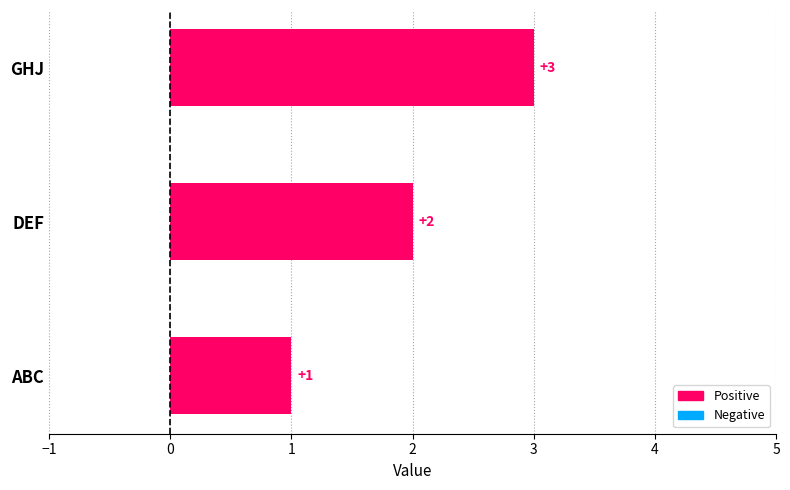

The value at ABC is 1. True or false?

True